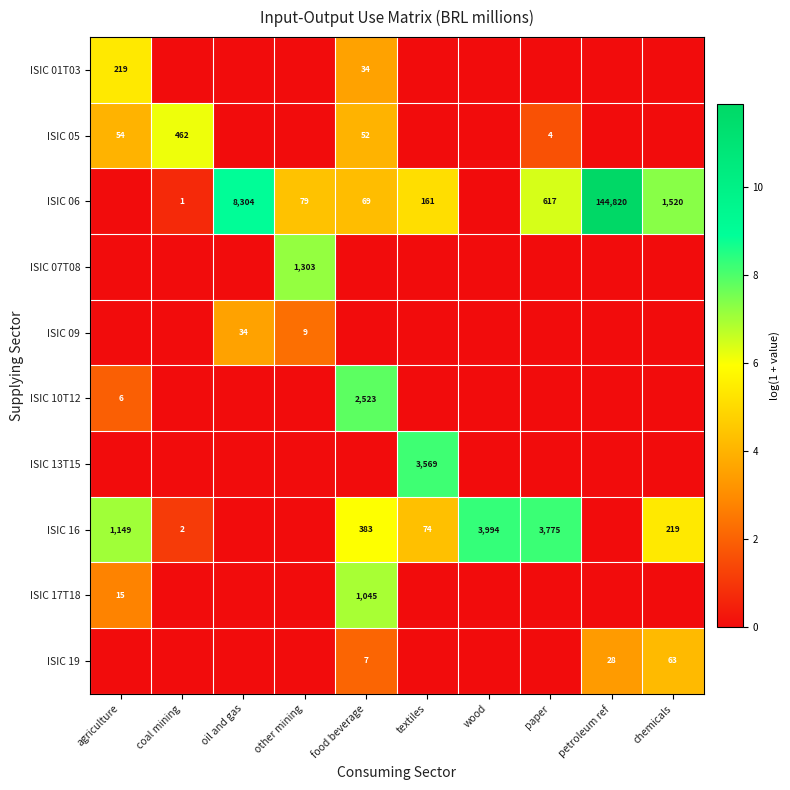

Is it true that ISIC 05 equals 9.0 at coal mining?

False